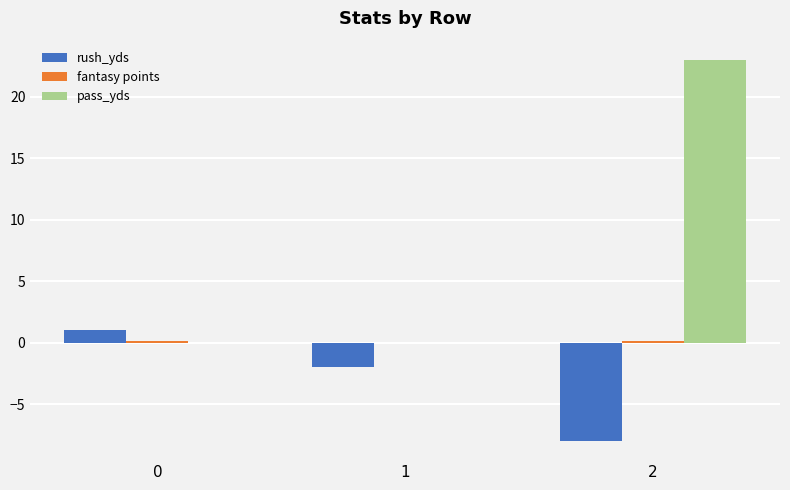

How many groups of bars are there?

3